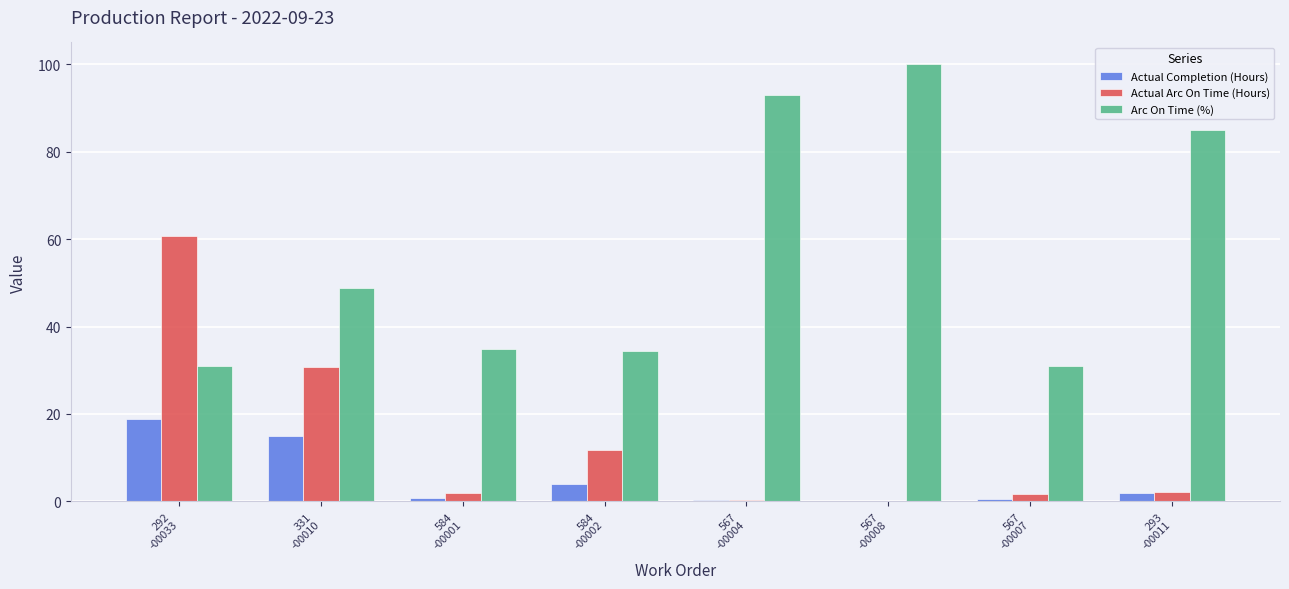

Which series has the largest total across all categories?

Arc On Time (%)